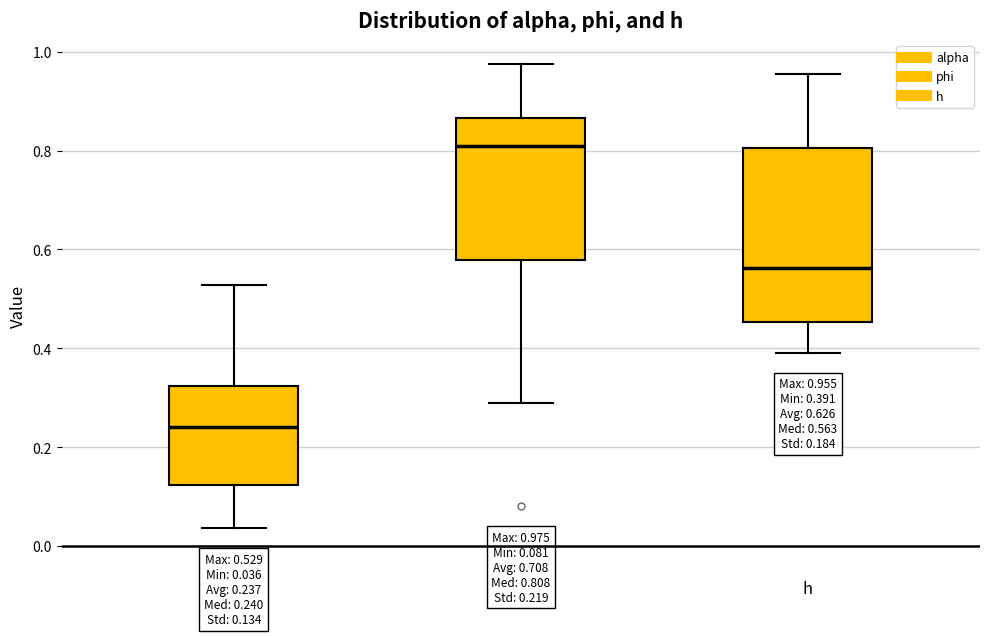

Comparing the boxes themselves (not the whiskers), which one is the tallest?

h